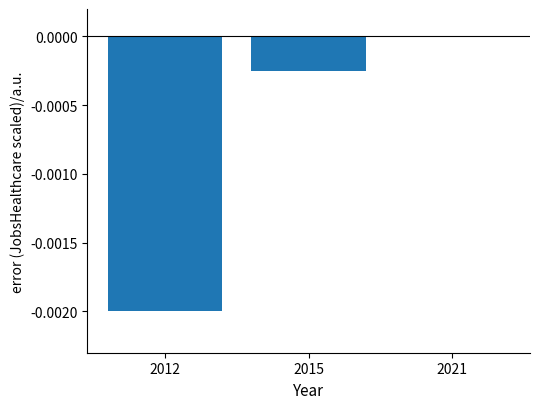

Are the bars horizontal?

No